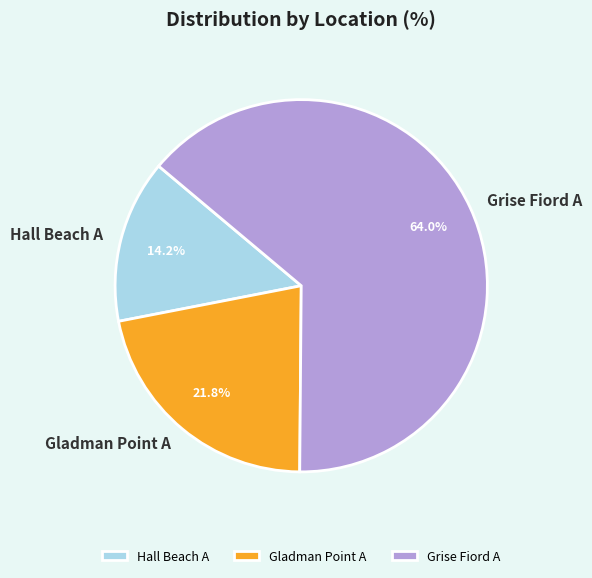

What is the ratio of the value at Hall Beach A to the value at Grise Fiord A?

0.2